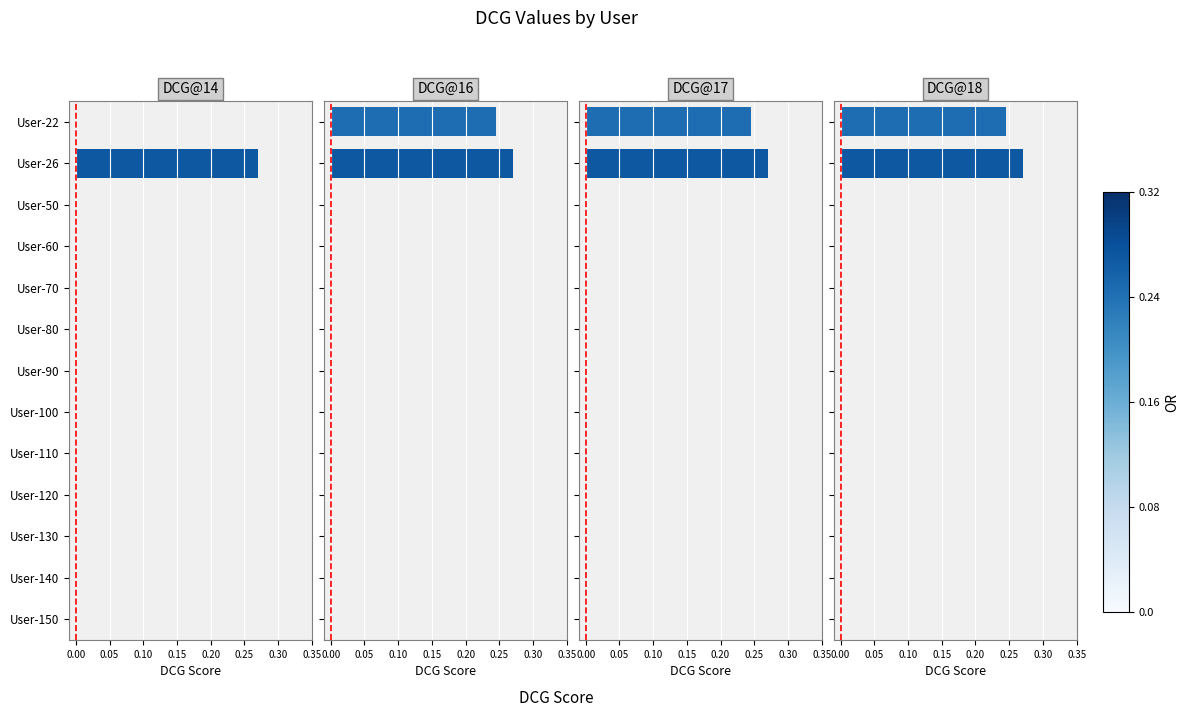

Between User-90 and User-140, which series saw the biggest shift?

DCG@14